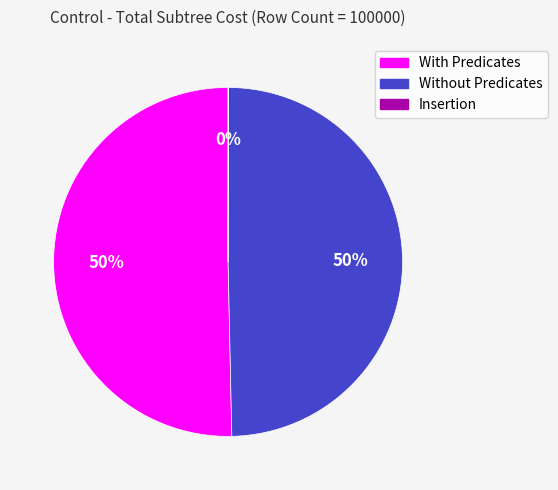

To the nearest percent, what percentage of the pie is Without Predicates?

50%